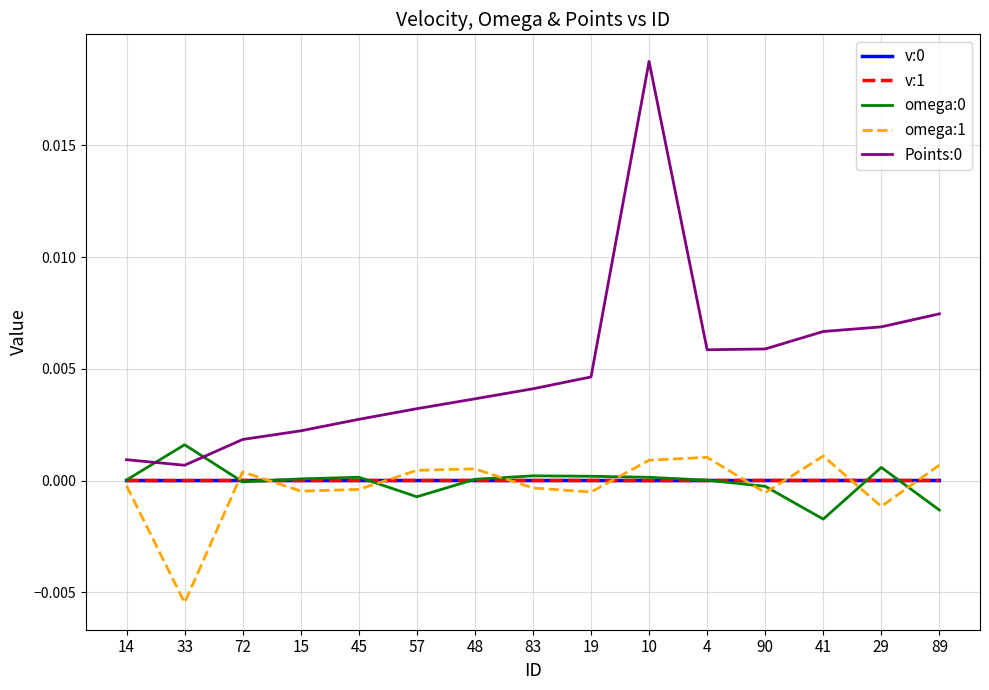

Is the value of omega:0 at 33 greater than the value of v:1 at 48?

Yes